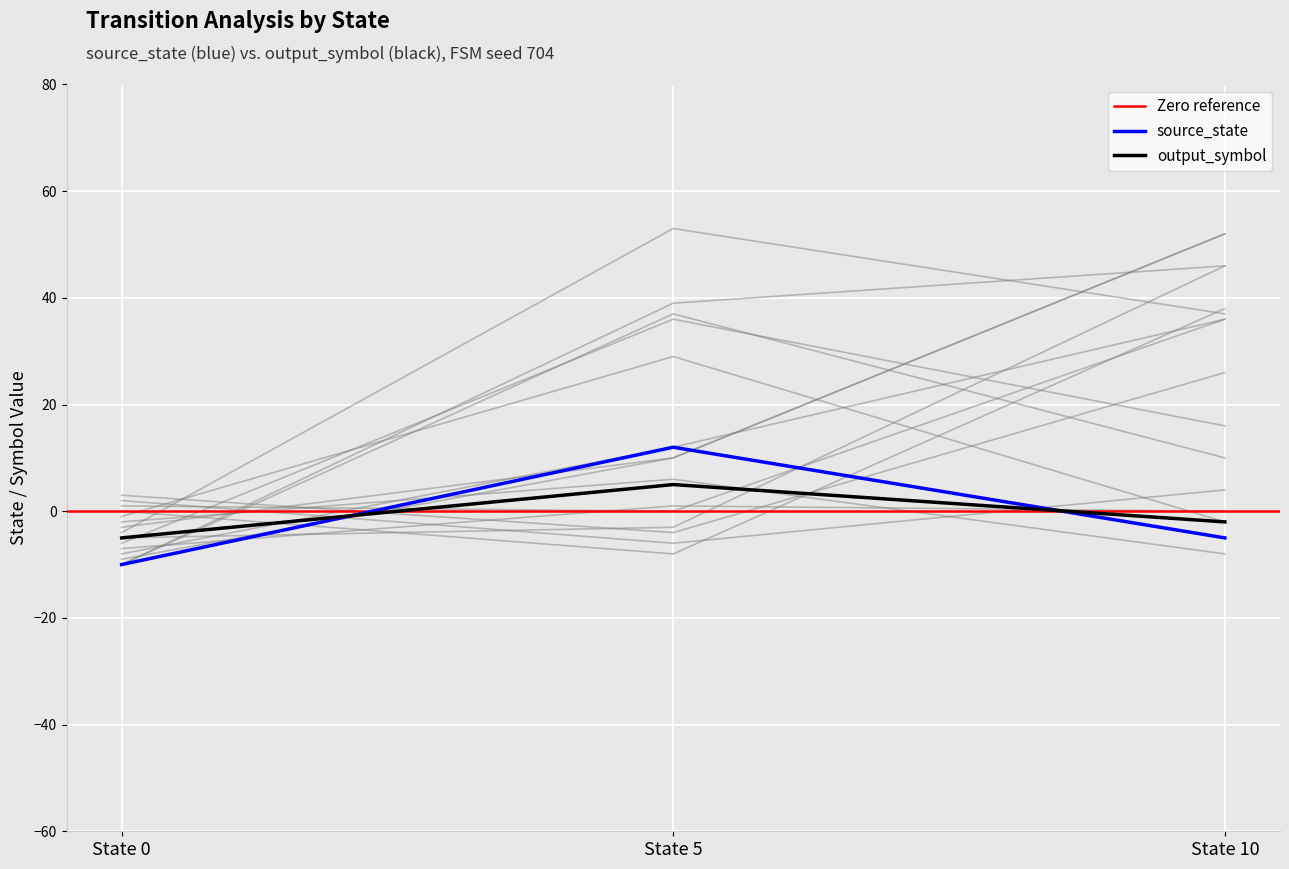

Is the value of source_state at State 10 greater than the value of output_symbol at State 5?

No